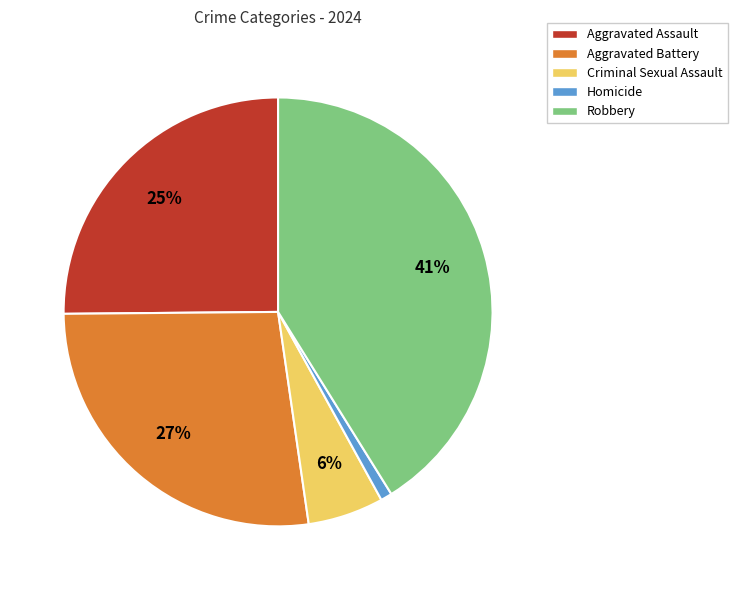

Which slice is the smallest?

Homicide